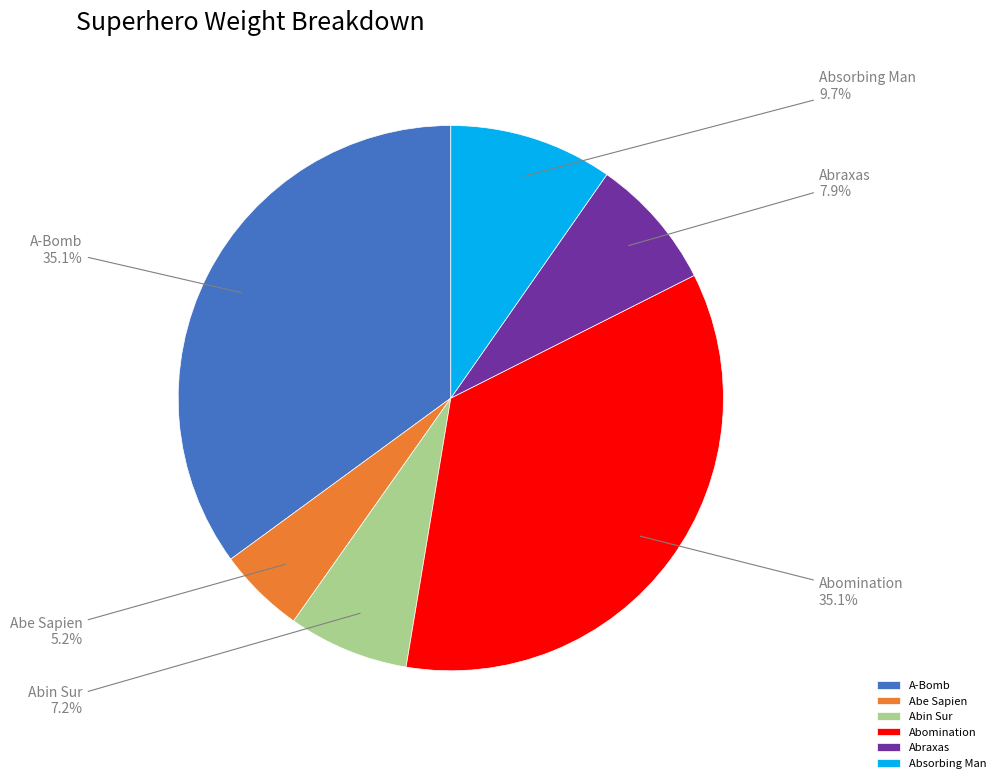

Is Abomination the majority of the pie?

No